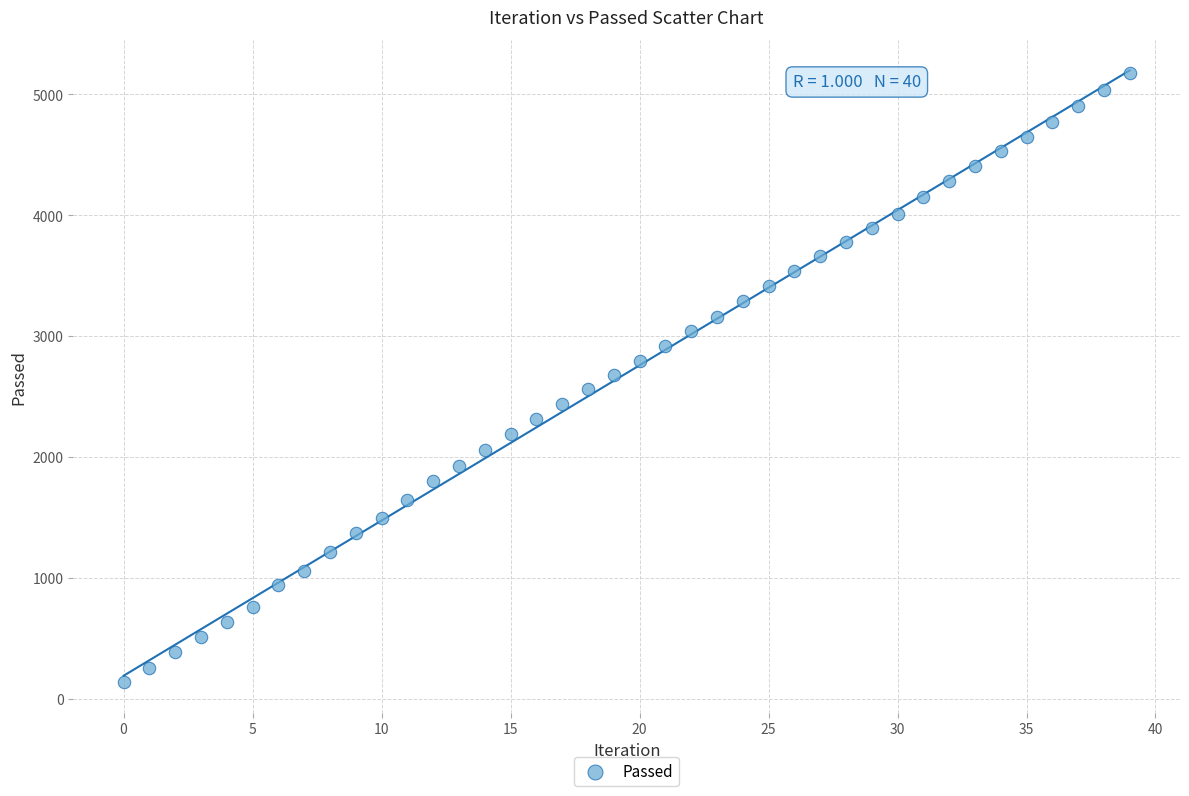

What is the range of Y values (max minus min)?

5039